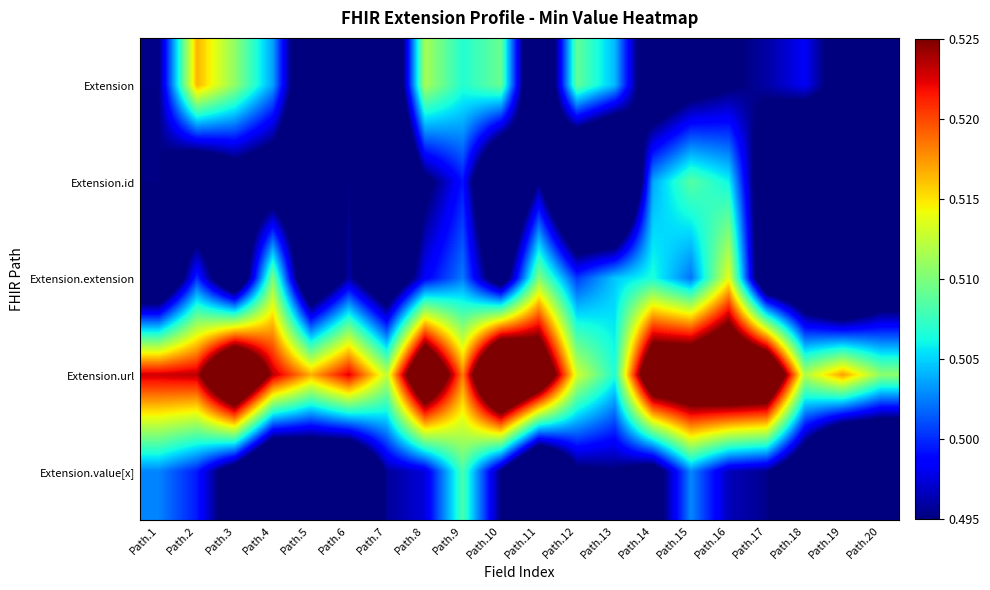

Reading left to right, transcribe all the data shown in this chart.

Extension: Path.1=0.5	Path.2=0.5	Path.3=0.5	Path.4=0.5	Path.5=0.5	Path.6=0.5	Path.7=0.5	Path.8=0.5	Path.9=0.5	Path.10=0.5	Path.11=0.5	Path.12=0.5	Path.13=0.5	Path.14=0.5	Path.15=0.5	Path.16=0.5	Path.17=0.5	Path.18=0.5	Path.19=0.5	Path.20=0.5
Extension.id: Path.1=0.5	Path.2=0.5	Path.3=0.5	Path.4=0.5	Path.5=0.5	Path.6=0.5	Path.7=0.5	Path.8=0.5	Path.9=0.5	Path.10=0.5	Path.11=0.5	Path.12=0.5	Path.13=0.5	Path.14=0.5	Path.15=0.5	Path.16=0.5	Path.17=0.5	Path.18=0.5	Path.19=0.5	Path.20=0.5
Extension.extension: Path.1=0.5	Path.2=0.5	Path.3=0.5	Path.4=0.5	Path.5=0.5	Path.6=0.5	Path.7=0.5	Path.8=0.5	Path.9=0.5	Path.10=0.5	Path.11=0.5	Path.12=0.5	Path.13=0.5	Path.14=0.5	Path.15=0.5	Path.16=0.5	Path.17=0.5	Path.18=0.5	Path.19=0.5	Path.20=0.5
Extension.url: Path.1=0.5	Path.2=0.5	Path.3=0.5	Path.4=0.5	Path.5=0.5	Path.6=0.5	Path.7=0.5	Path.8=0.5	Path.9=0.5	Path.10=0.5	Path.11=0.5	Path.12=0.5	Path.13=0.5	Path.14=0.5	Path.15=0.5	Path.16=0.5	Path.17=0.5	Path.18=0.5	Path.19=0.5	Path.20=0.5
Extension.value[x]: Path.1=0.5	Path.2=0.5	Path.3=0.5	Path.4=0.5	Path.5=0.5	Path.6=0.5	Path.7=0.5	Path.8=0.5	Path.9=0.5	Path.10=0.5	Path.11=0.5	Path.12=0.5	Path.13=0.5	Path.14=0.5	Path.15=0.5	Path.16=0.5	Path.17=0.5	Path.18=0.5	Path.19=0.5	Path.20=0.5